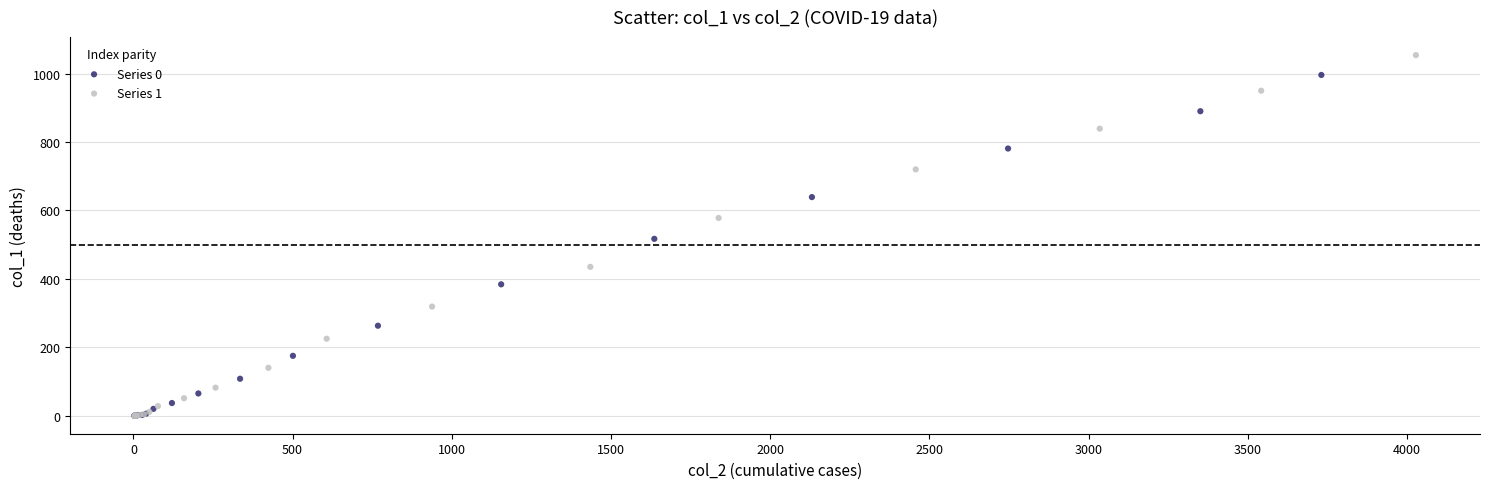

What are all the series names shown in the legend?

Series 0, Series 1